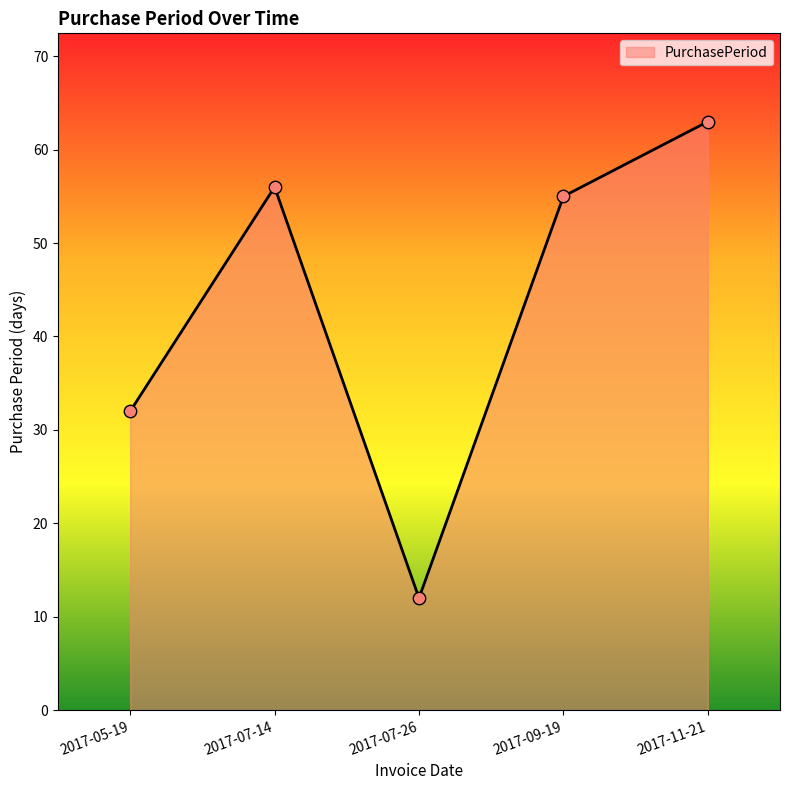

Between 2017-09-19 and 2017-11-21, which is larger?

2017-11-21